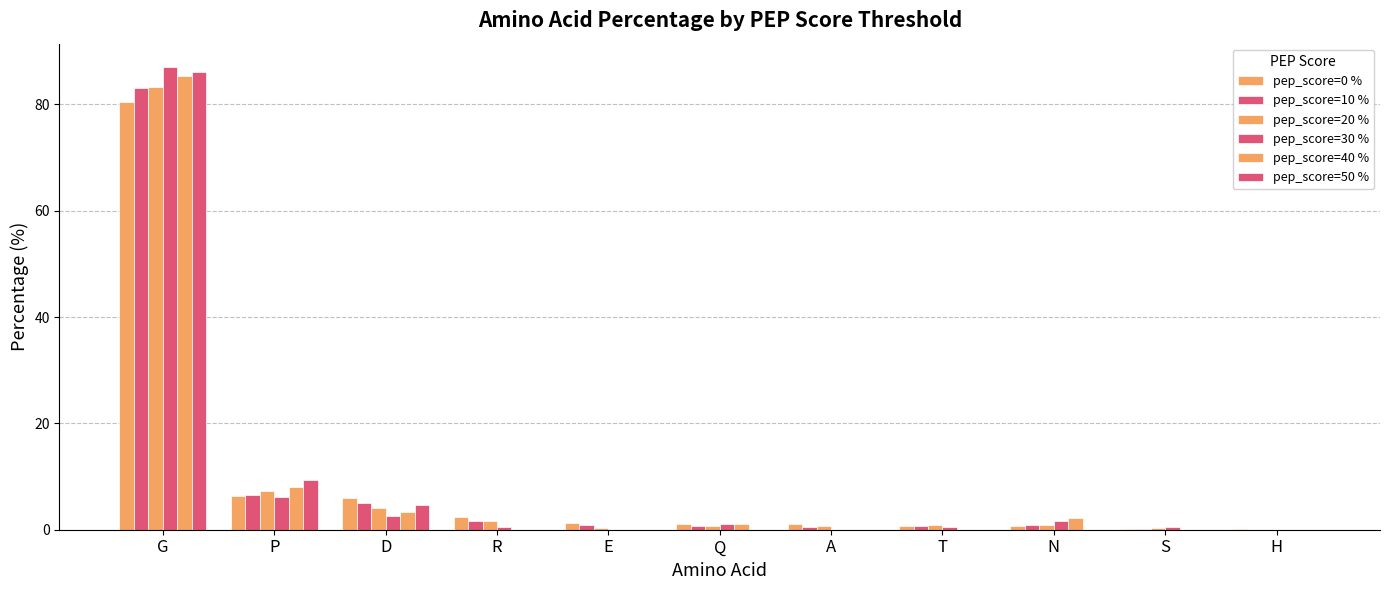

Reading right to left, list all the values displayed in this chart.

pep_score=0 %: 0.1	0.1	0.6	0.6	1.1	1.1	1.2	2.4	5.9	6.4	80.4
pep_score=10 %: 0.0	0.2	0.9	0.7	0.4	0.7	0.9	1.7	5.0	6.5	83.1
pep_score=20 %: 0.0	0.3	0.9	0.9	0.6	0.6	0.3	1.6	4.1	7.3	83.2
pep_score=30 %: 0.0	0.5	1.6	0.5	0.0	1.0	0.0	0.5	2.6	6.2	87.0
pep_score=40 %: 0.0	0.0	2.3	0.0	0.0	1.1	0.0	0.0	3.4	8.0	85.2
pep_score=50 %: 0.0	0.0	0.0	0.0	0.0	0.0	0.0	0.0	4.7	9.3	86.0